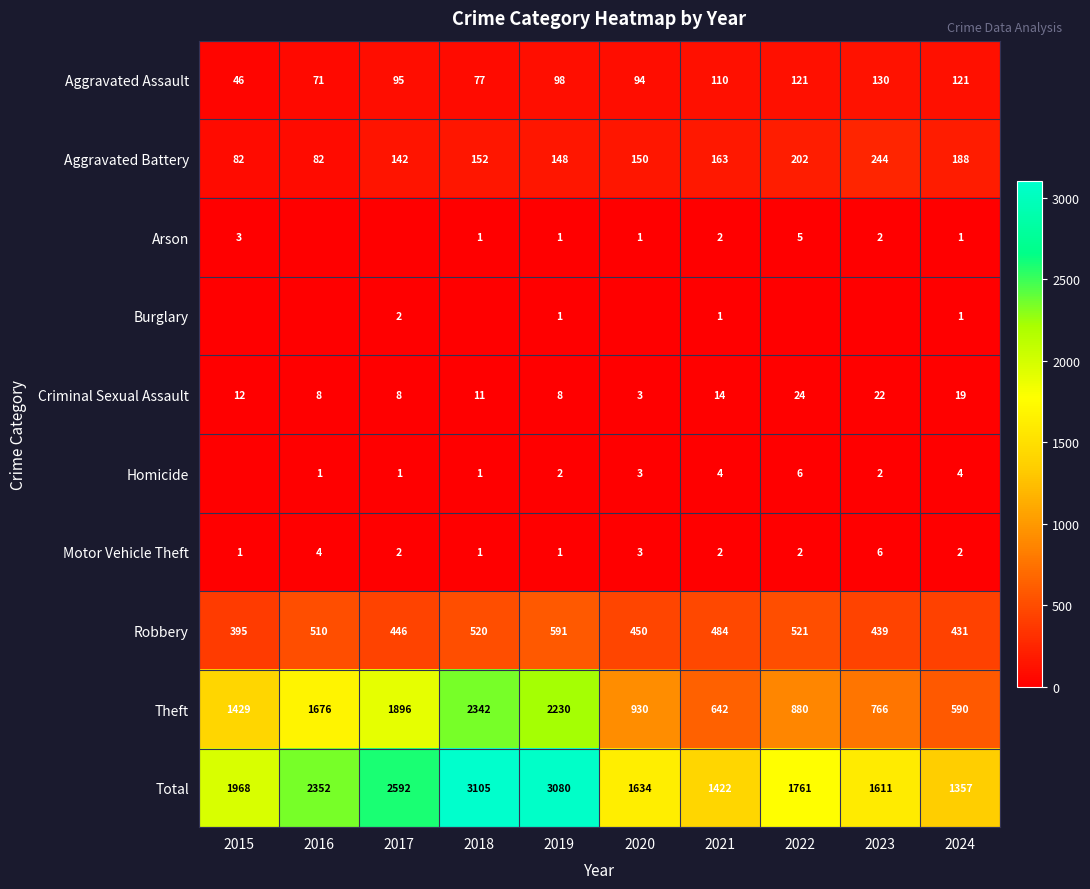

What is the sum of the Criminal Sexual Assault values at 2021 and 2019?

22